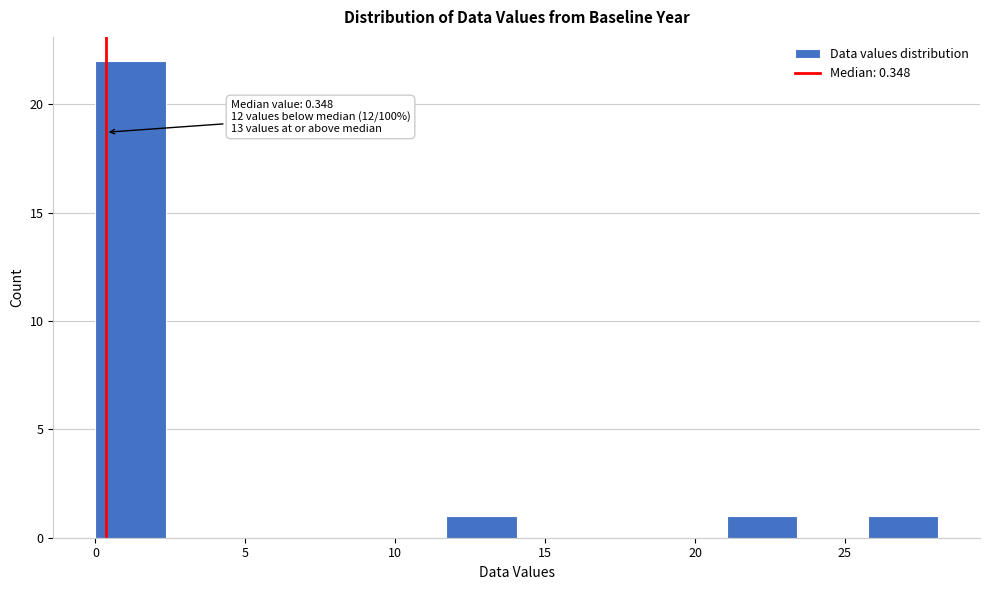

Which range on the x-axis has the tallest bar?

0.0 to 2.5